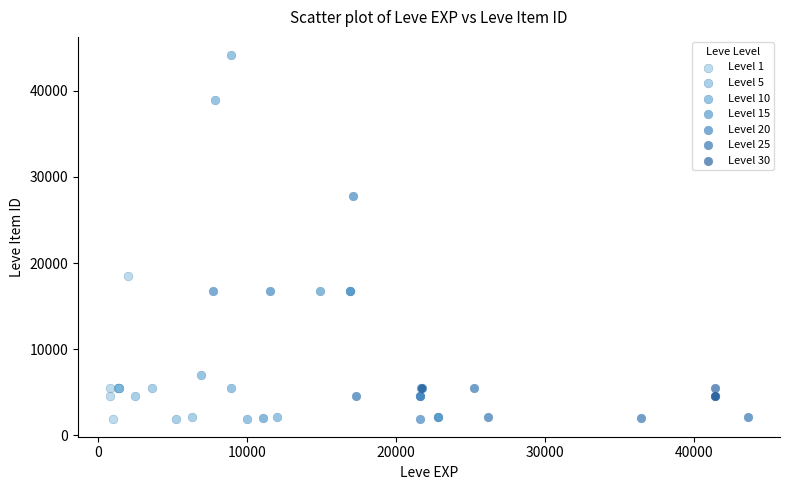

Which series contains the highest Y value?

Level 10